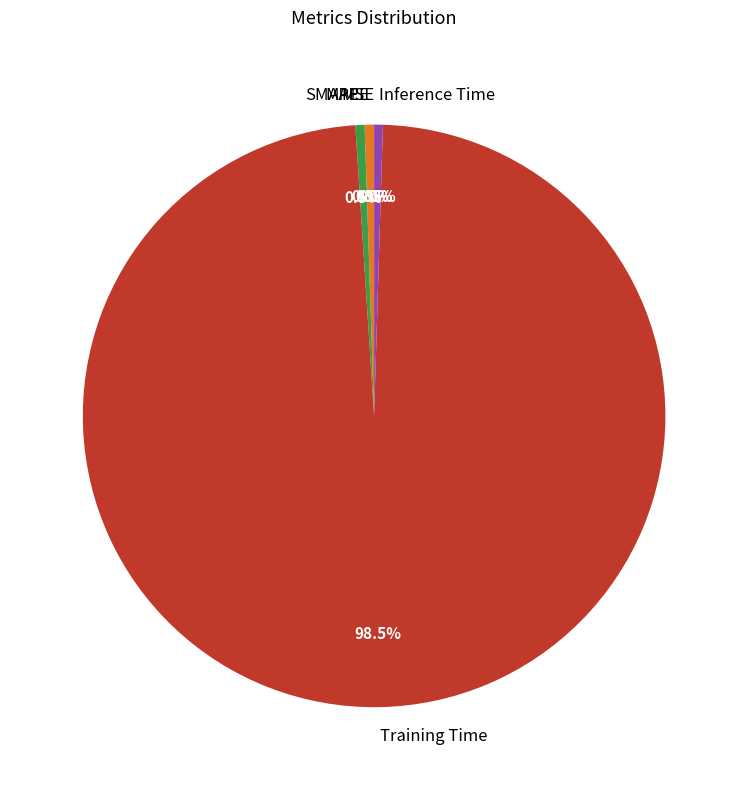

What percentage is NOT represented by Inference Time?

99.5%